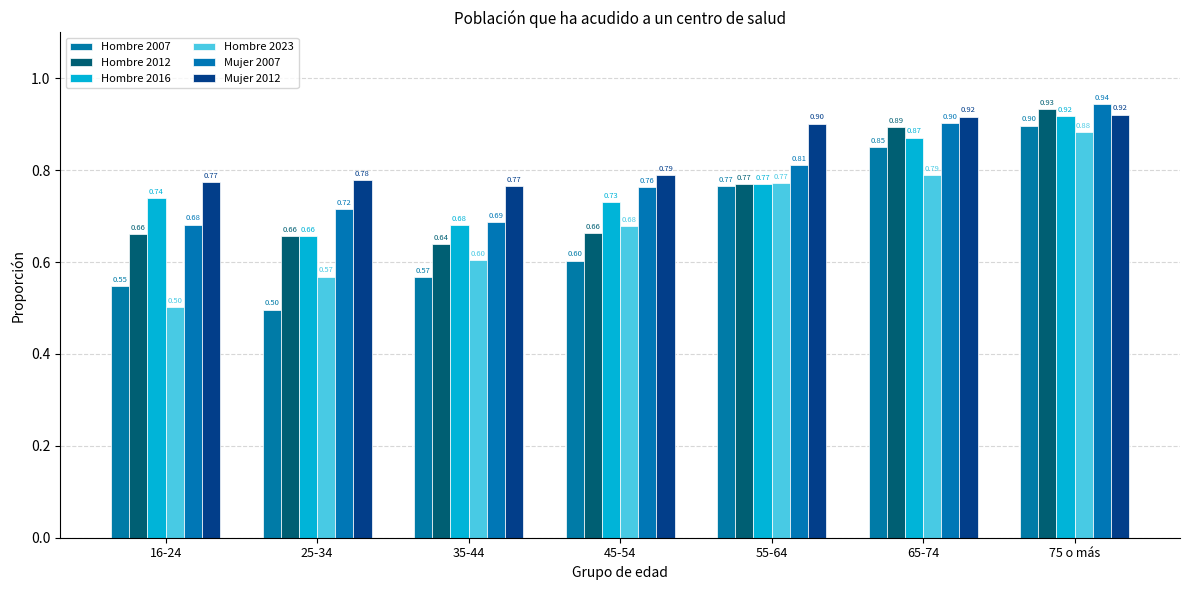

Are the bars horizontal?

No